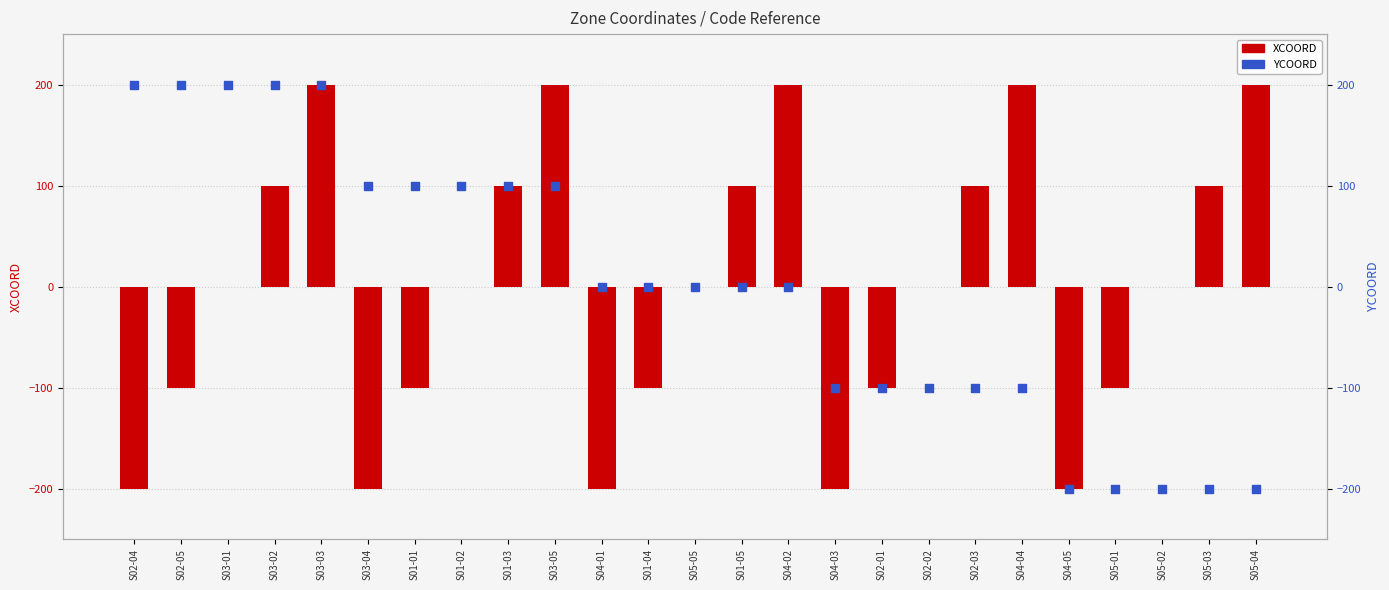

At which category is the sum across all series the highest?

S03-03